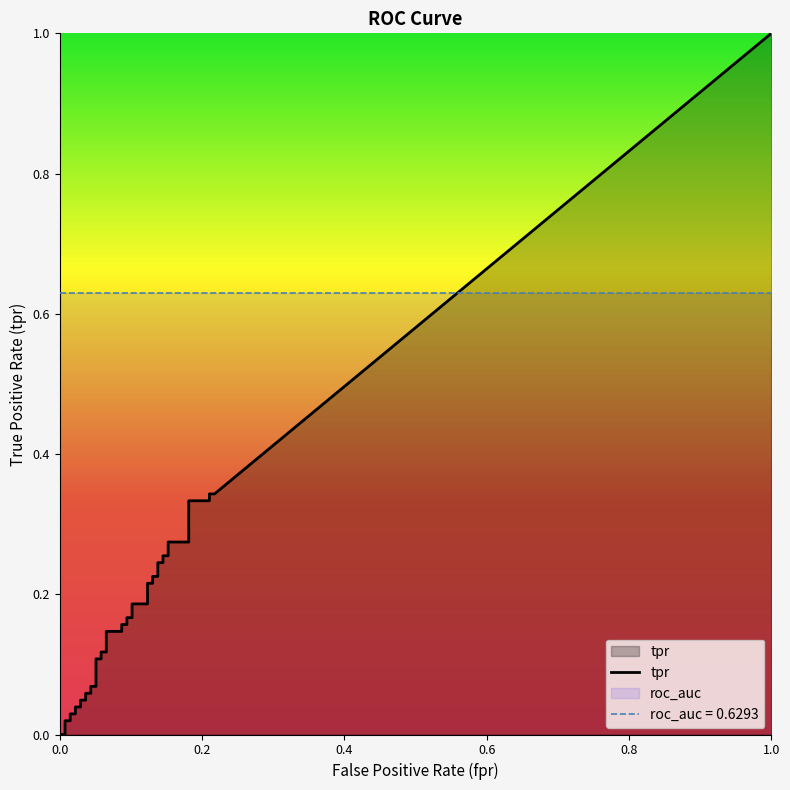

What is the value of the roc_auc point at the 15th from the left?

0.6